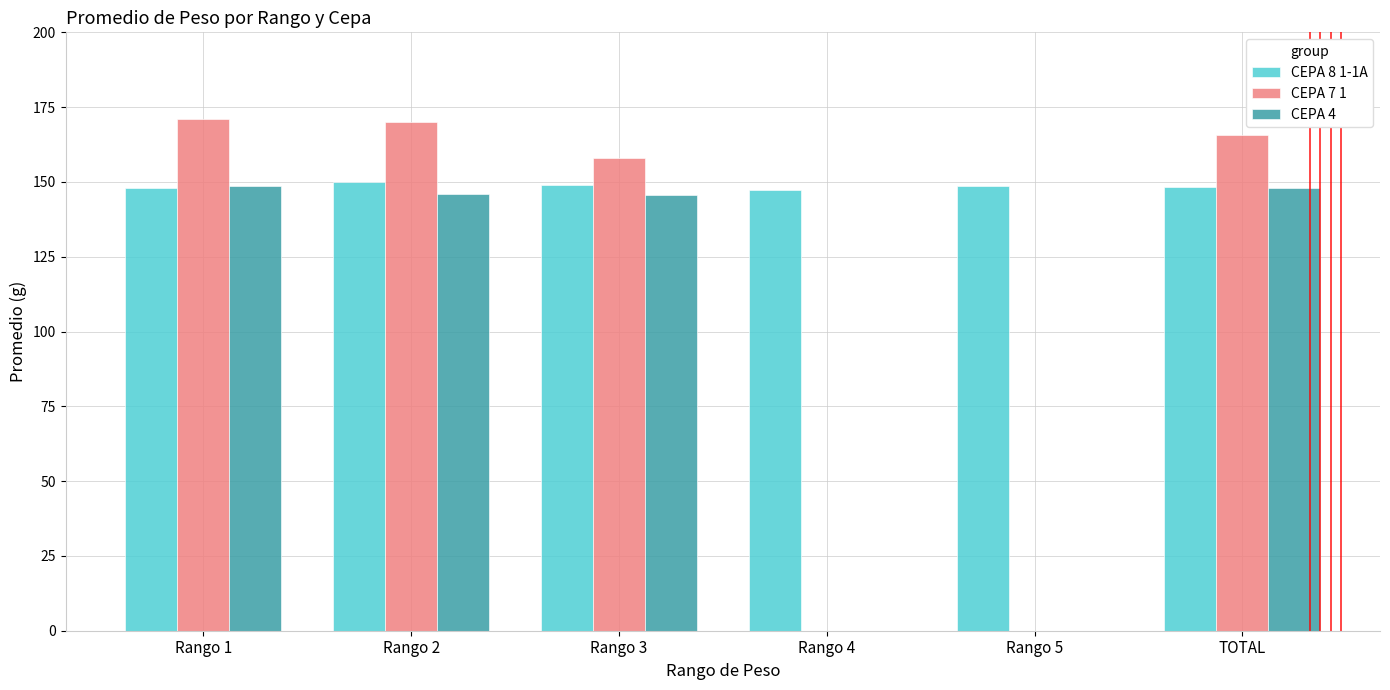

The value of CEPA 8 1-1A at Rango 2 is 149.9. True or false?

True